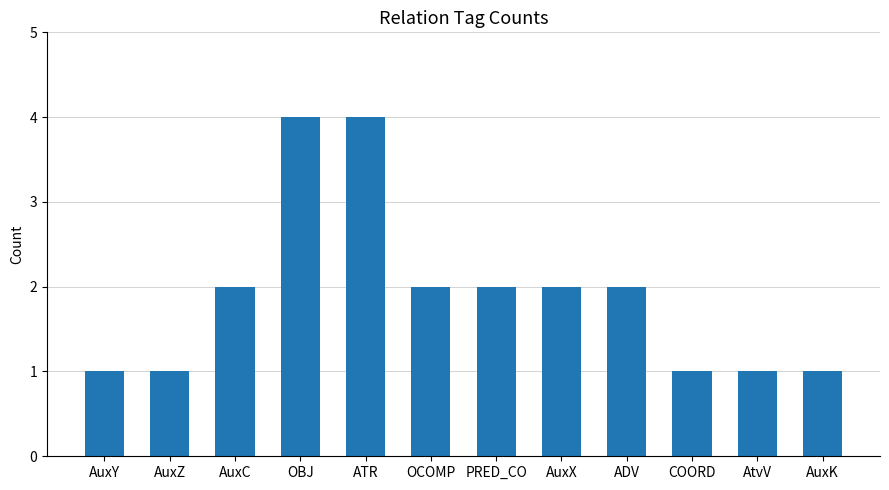

What is the change in value from AuxZ to OBJ?

+3